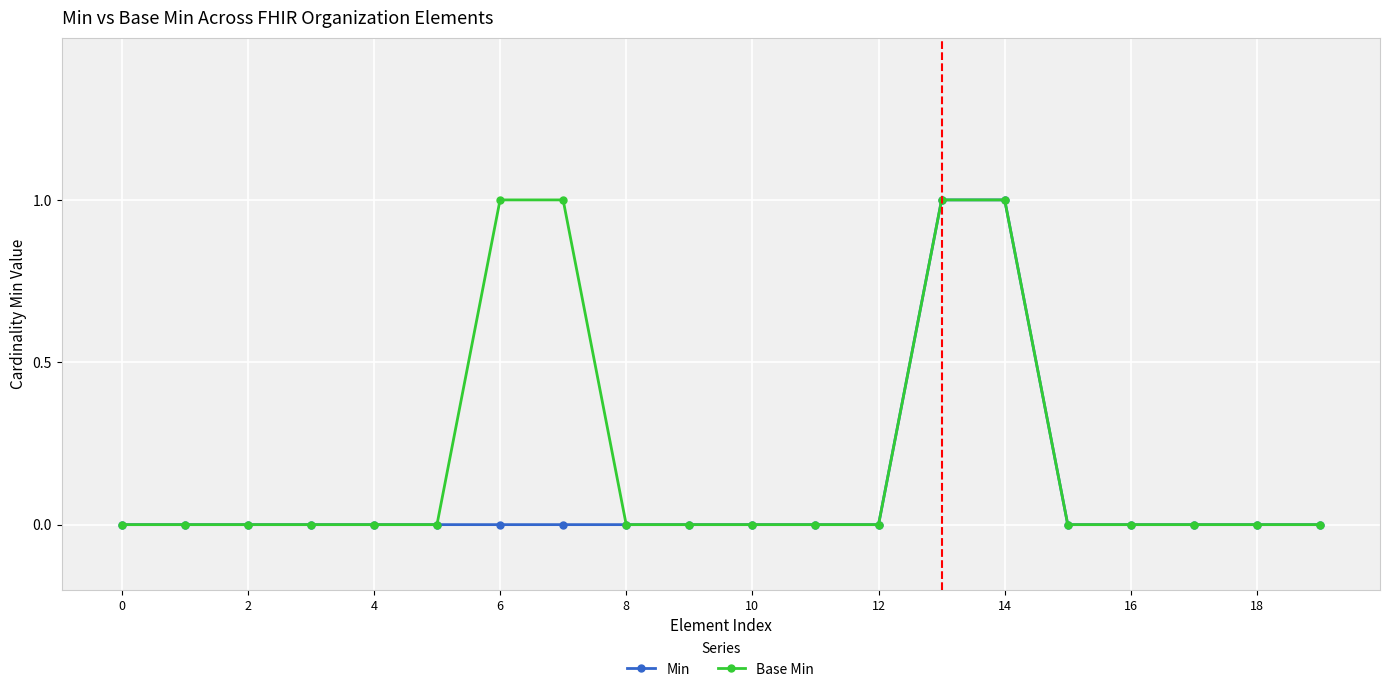

Which series has the largest total across all categories?

Base Min